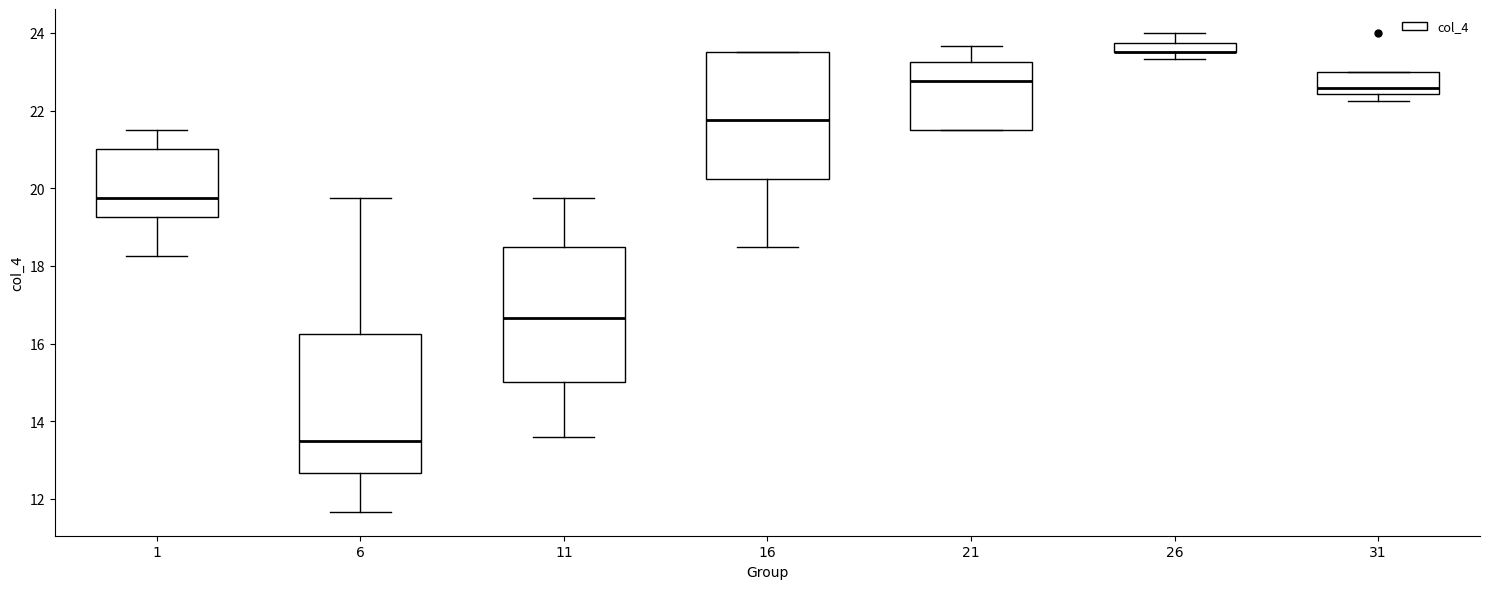

Where is the lower edge of the box at x = 6 on the y-axis? The values are not printed on the chart, so give them approximately, as read against the axis.

12.6